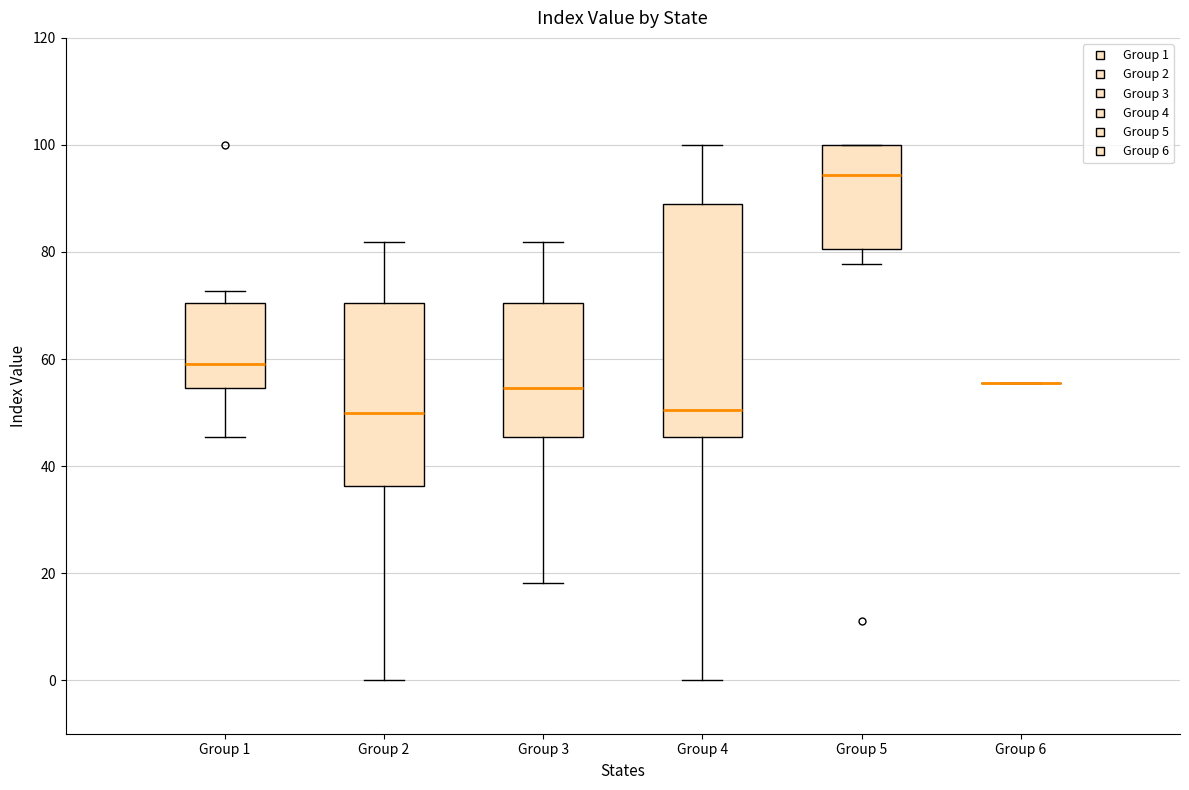

Reading left to right, transcribe this box plot: for each box, give where its median line is, the range the box spans, and where its two whiskers end, as read against the y-axis. The values are not printed on the chart, so give them approximately, as read against the axis.

Group 1: median 60, box 54 to 70, whiskers 46 to 72
Group 2: median 50, box 36 to 70, whiskers 0 to 82
Group 3: median 54, box 46 to 70, whiskers 18 to 82
Group 4: median 50, box 46 to 88, whiskers 0 to 100
Group 5: median 94, box 80 to 100, whiskers 78 to 100
Group 6: box collapsed to a line at 56, whiskers 56 to 56